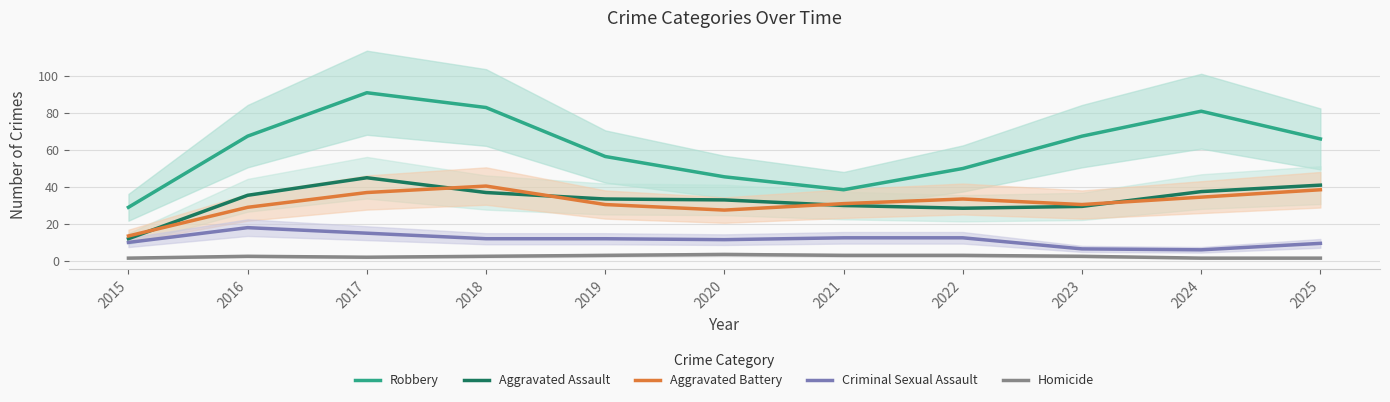

At 2017, list the series in order from smallest to largest.

Homicide, Criminal Sexual Assault, Aggravated Battery, Aggravated Assault, Robbery